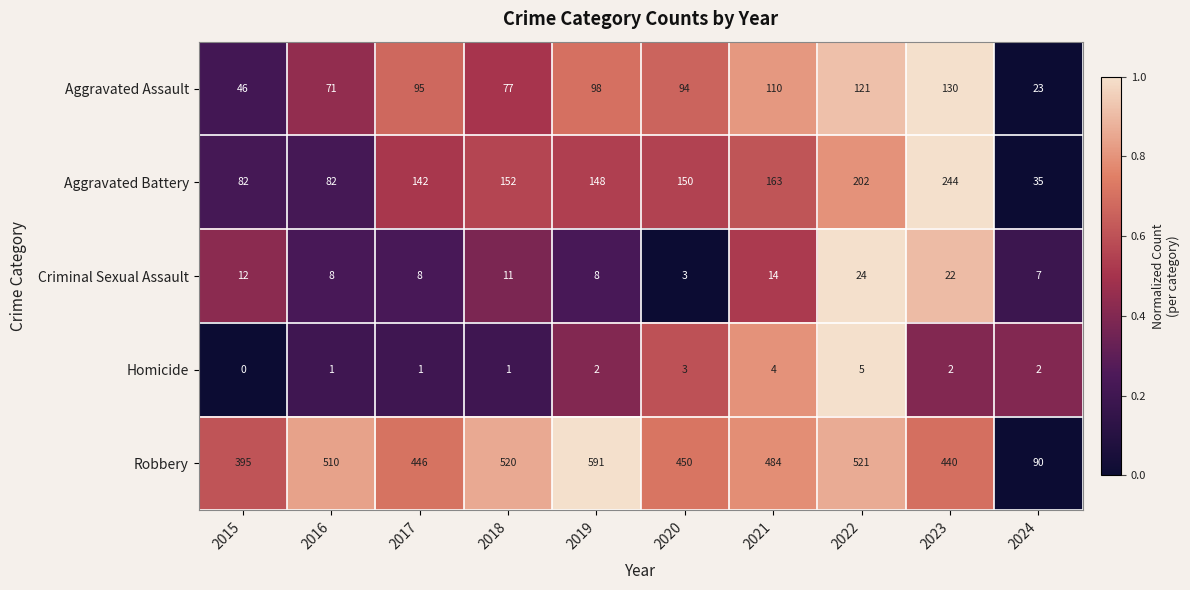

Is it true that Robbery equals 540 at 2015?

False